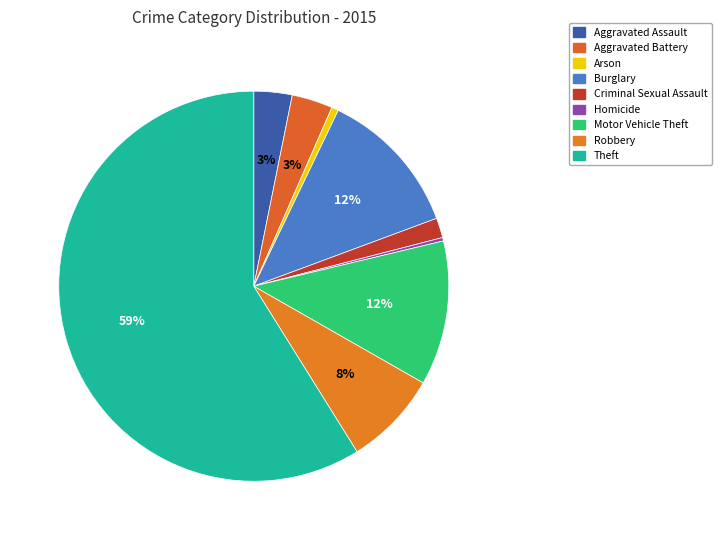

True or false: Arson accounts for 1% of the total.

True